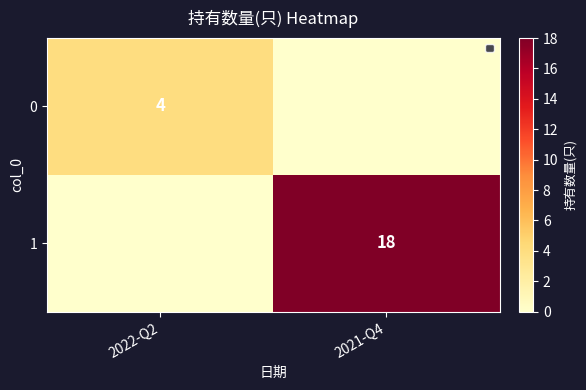

At which category is the sum across all series the highest?

2021-Q4